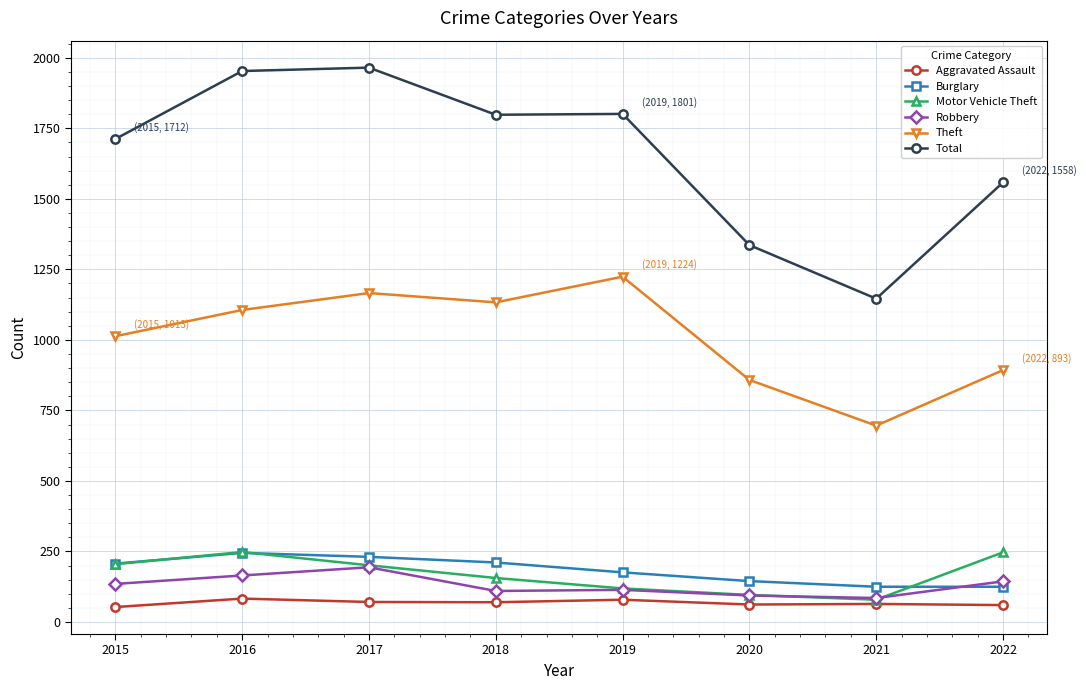

What is the value of the Burglary point at the 4th from the left?

211